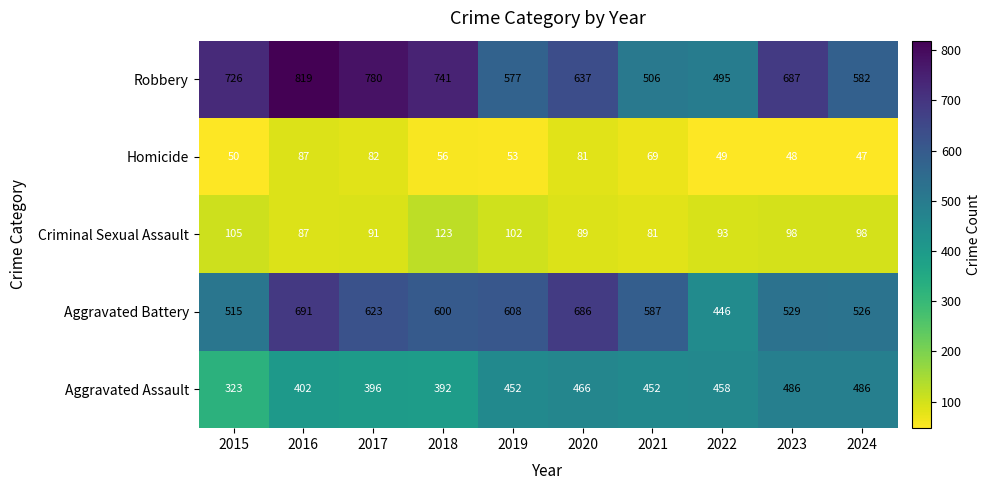

What is the average value of the Aggravated Assault series?

431